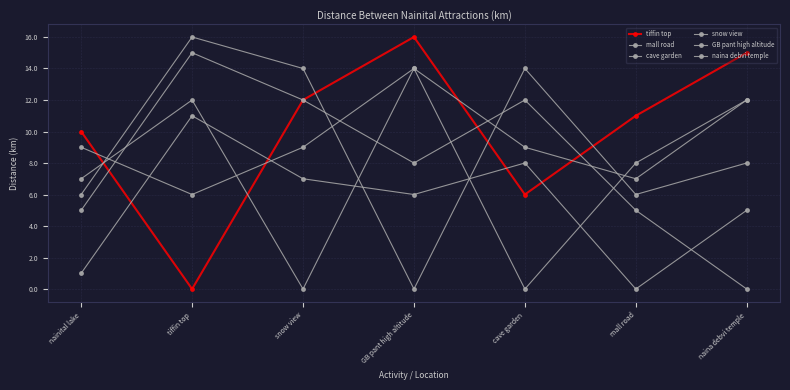

What is the approximate value of tiffin top at snow view?

12